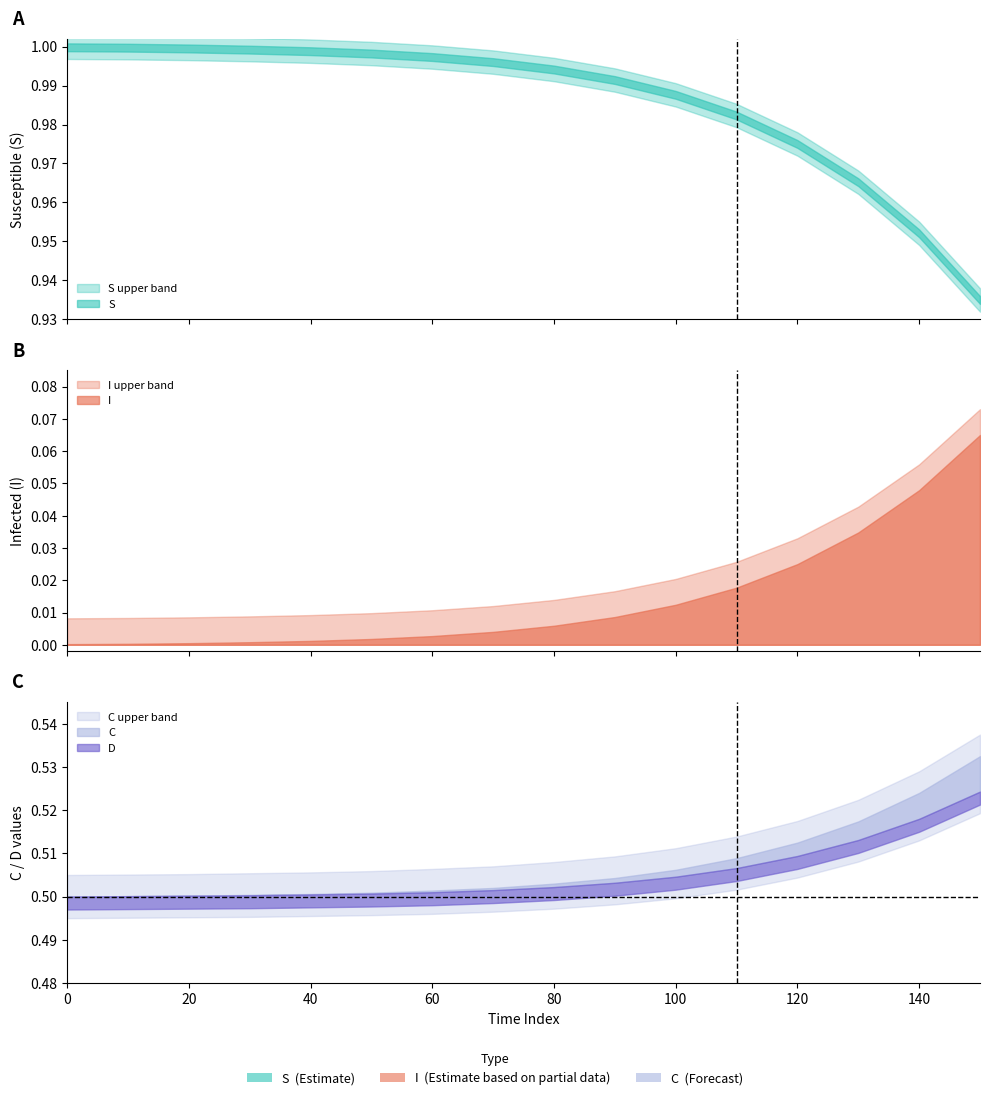

At which category is the sum across all series the highest?

150